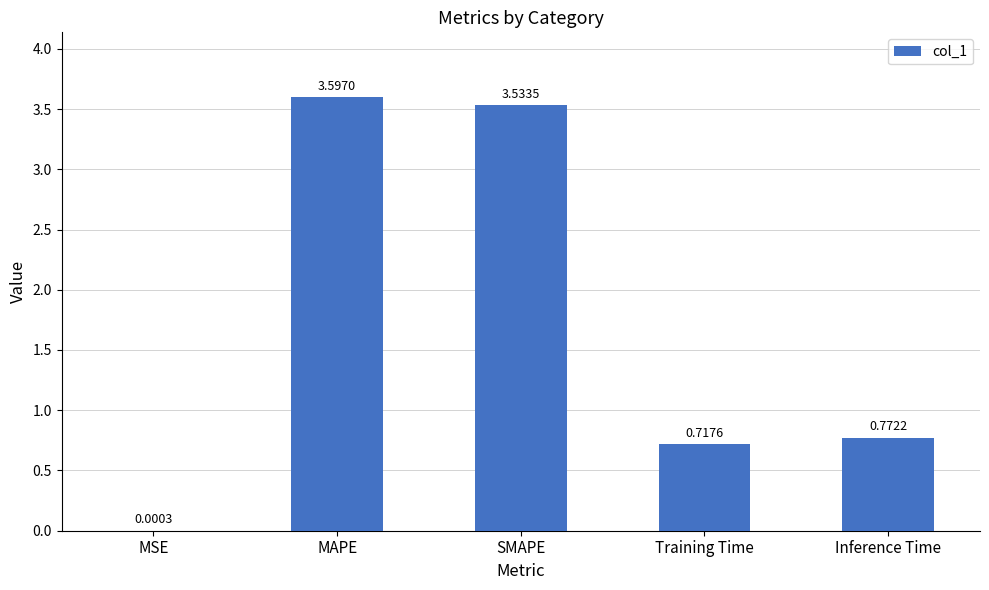

At which label is the value closest to 1?

Inference Time